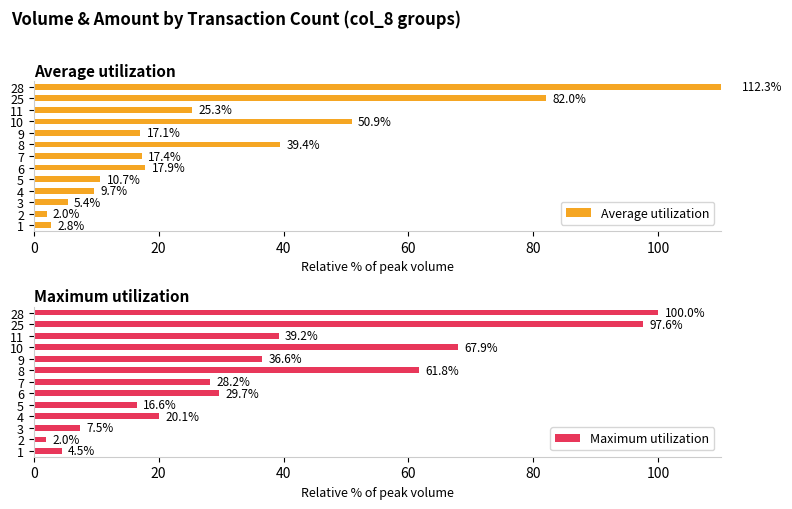

What is the difference between the Maximum utilization values at 2 and 11?

37.2